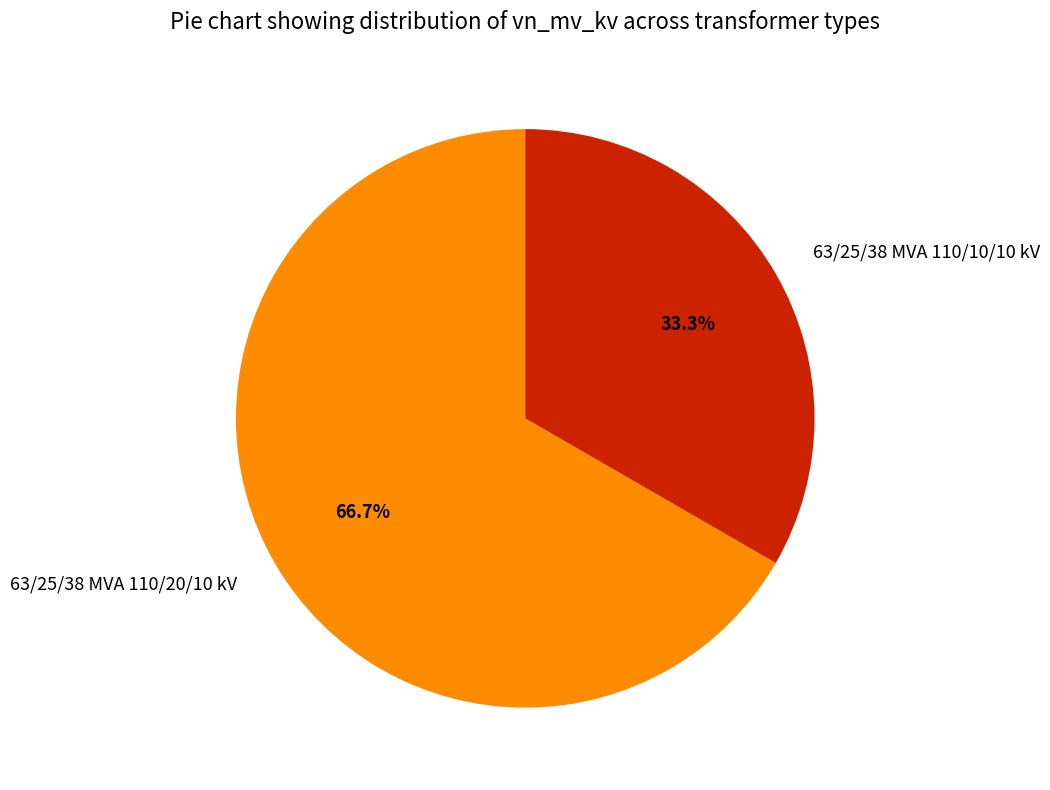

To the nearest percent, what portion does 63/25/38 MVA 110/10/10 kV represent?

33%